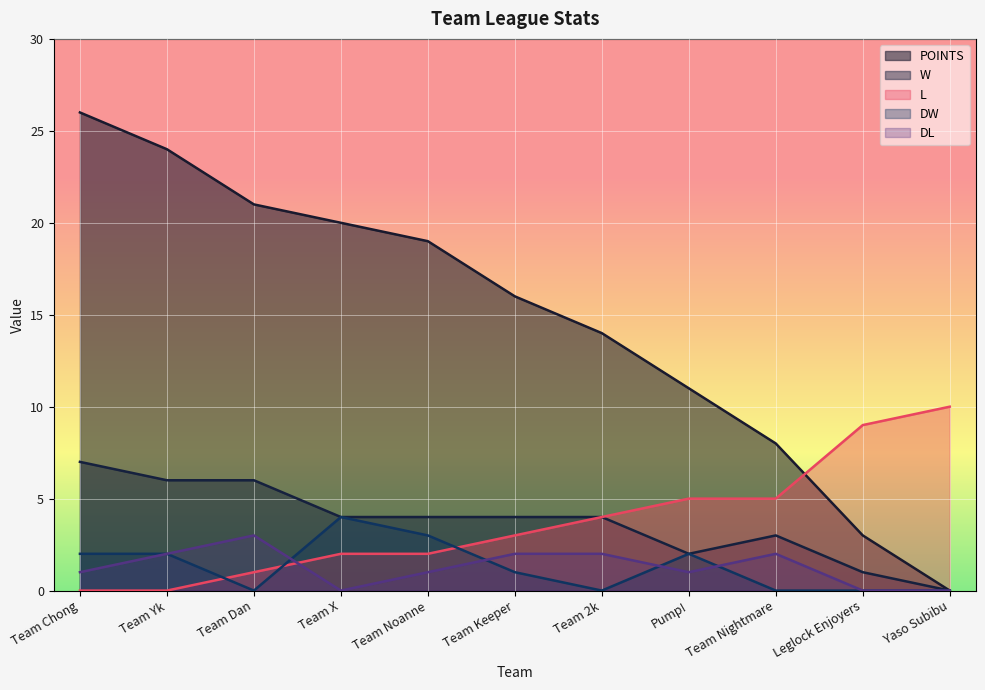

Which series changed the most between Team Dan and Team 2k?

POINTS